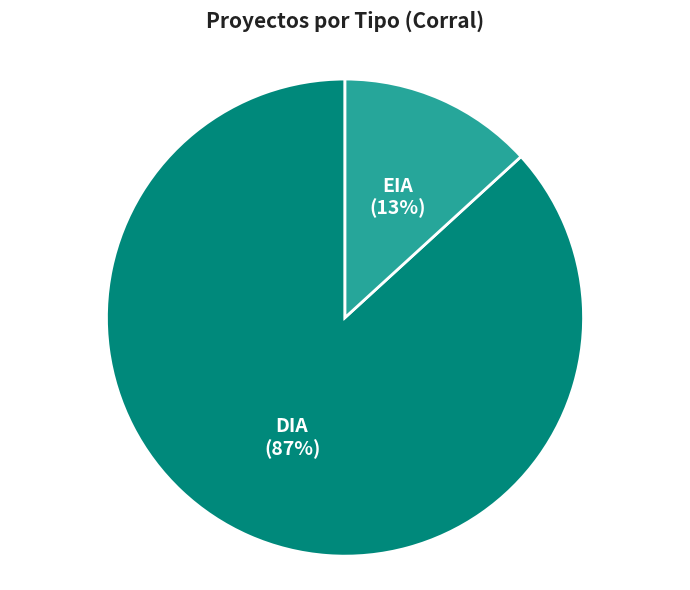

True or false: EIA accounts for 13% of the total.

True